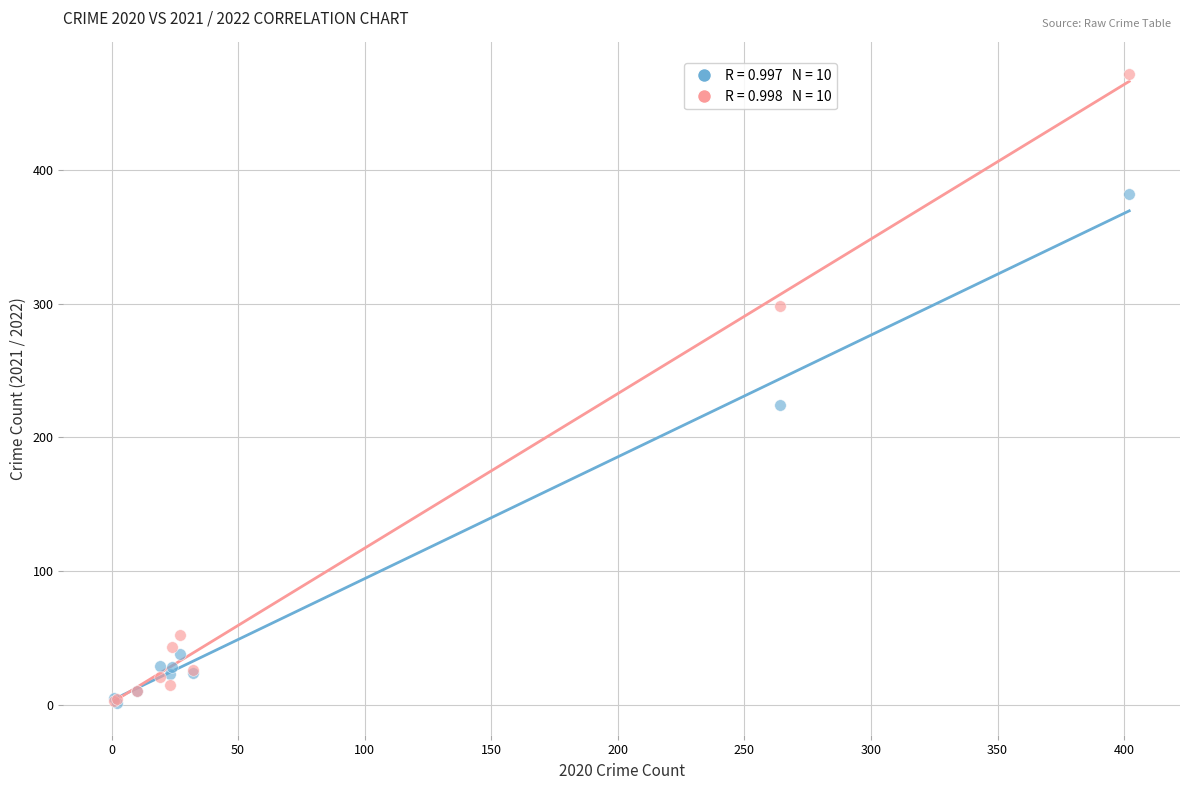

Across all series, what Y value is closest to 236?

224